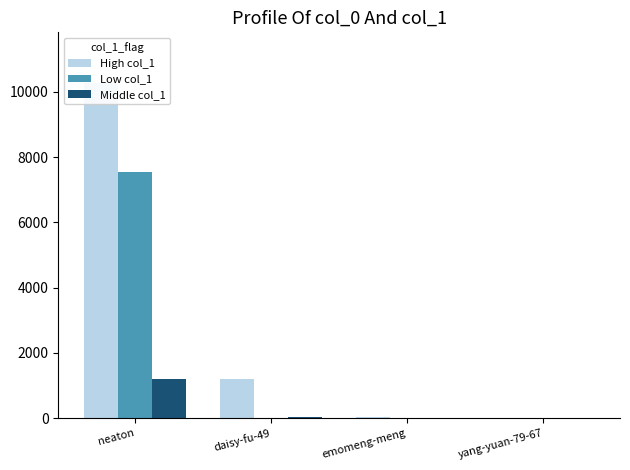

How many values in the High col_1 series exceed 1191?

1